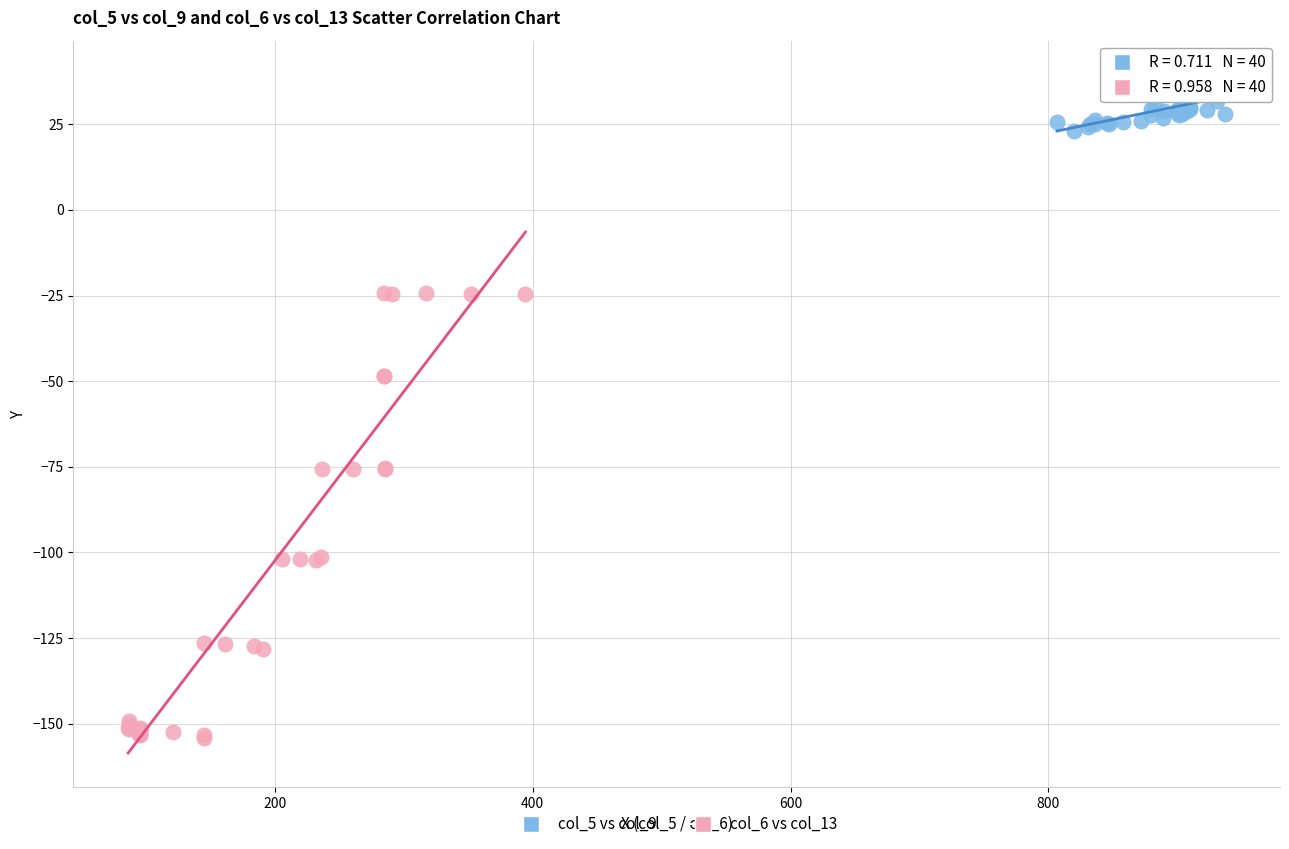

Which series has the largest Y range (max minus min)?

col_6 vs col_13